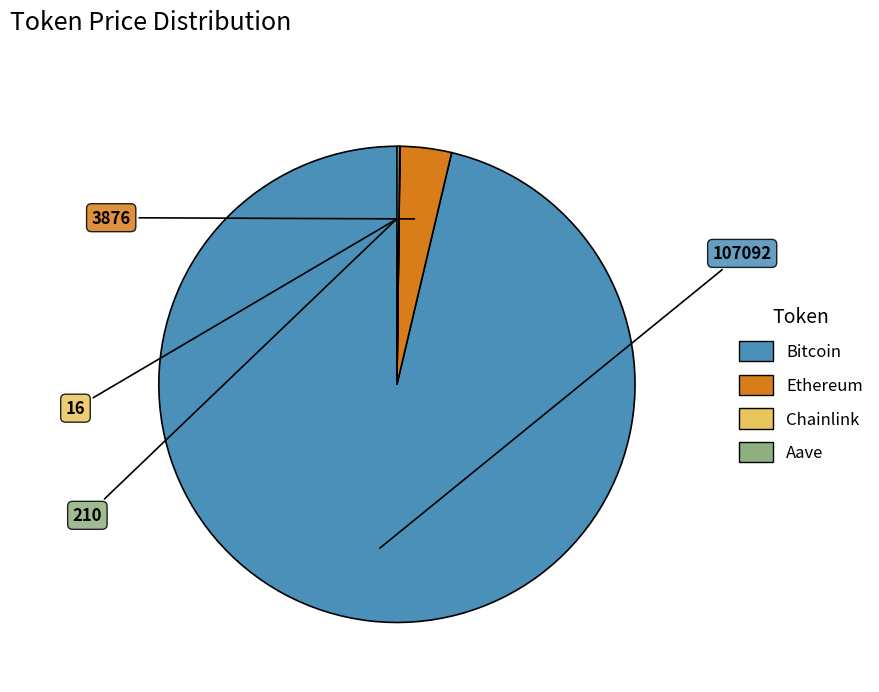

What is the majority slice?

Bitcoin